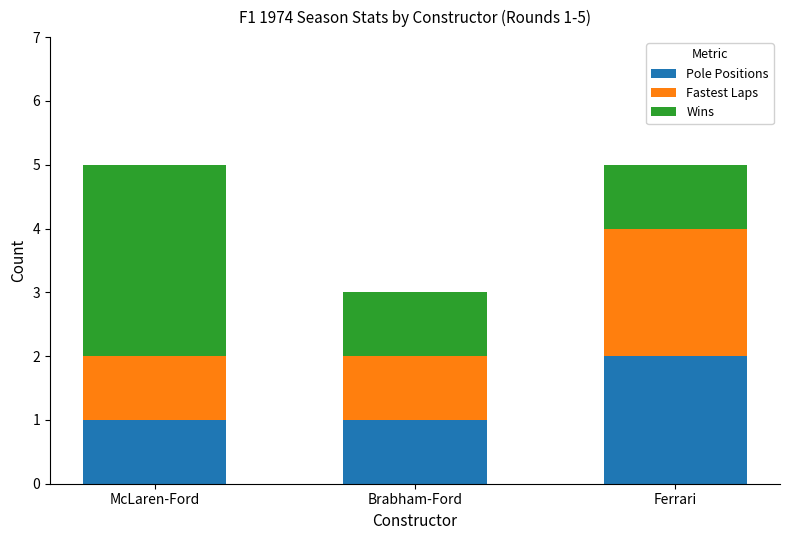

The Pole Positions series shows 2 at Ferrari. True or false?

True